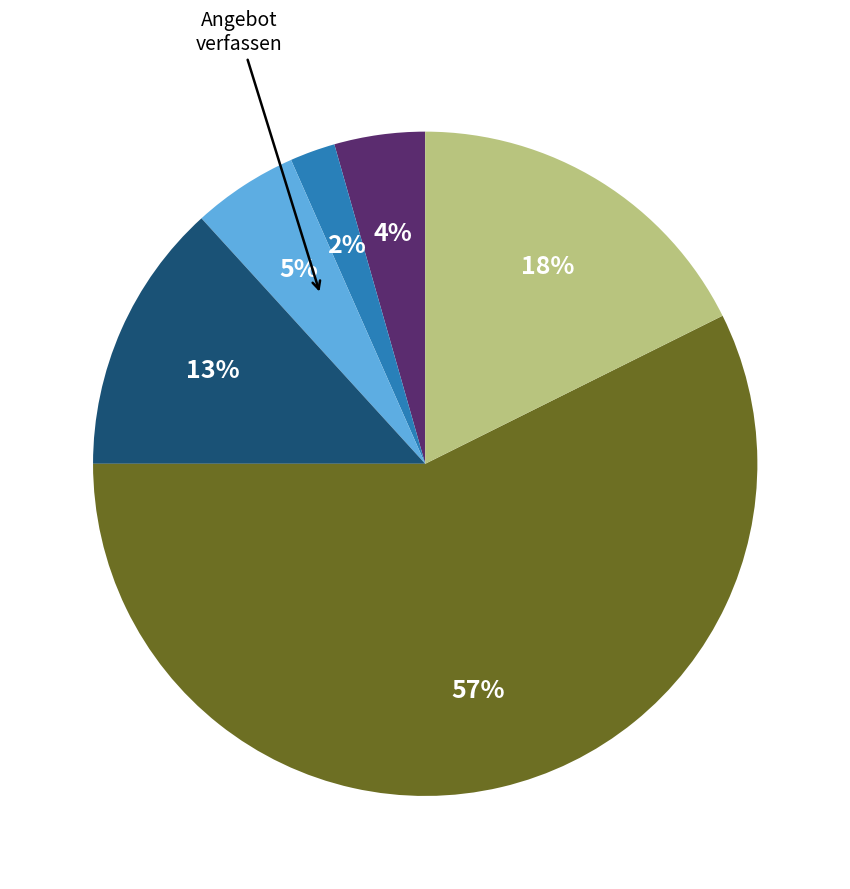

How many slices are in this pie chart?

6